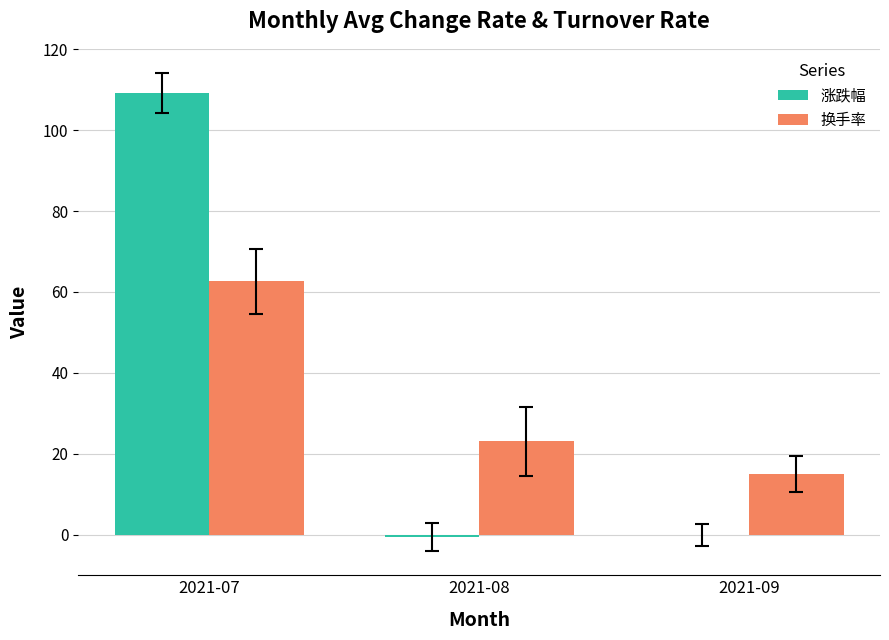

Between 2021-08 and 2021-09, which series saw the biggest shift?

换手率